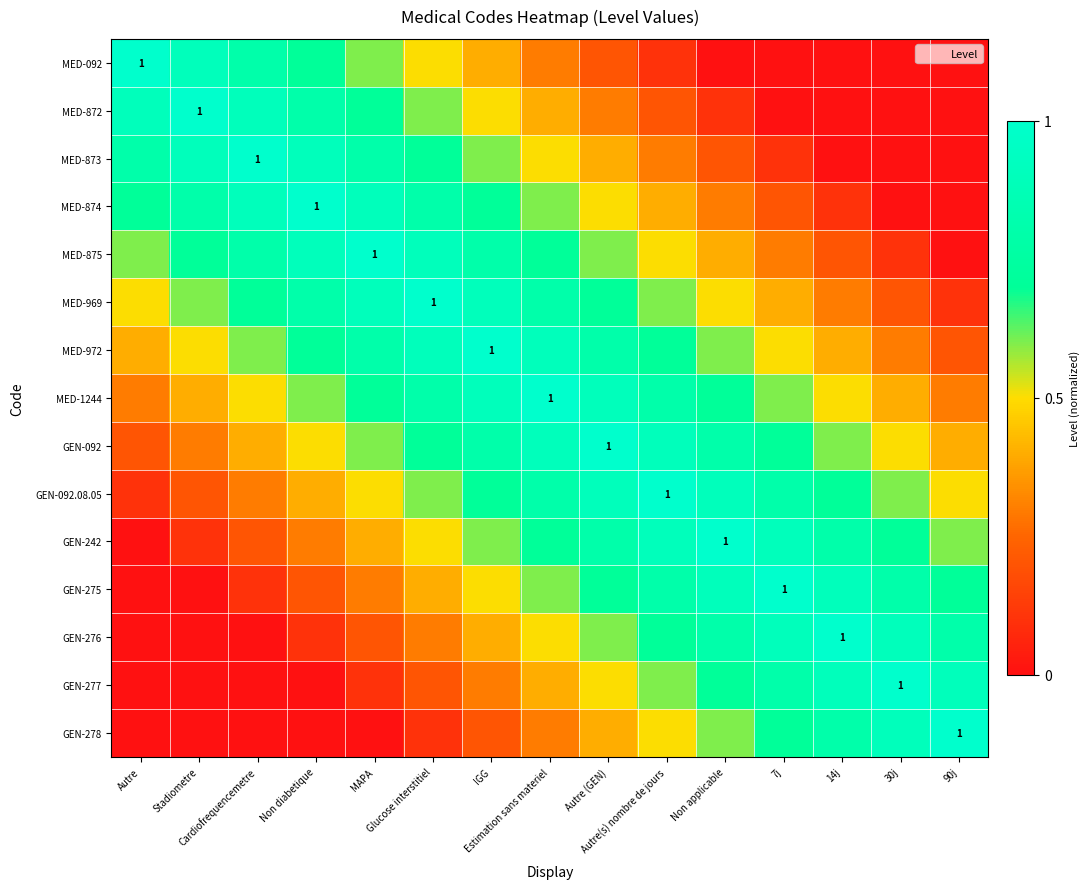

At which category is the sum across all series the highest?

Estimation sans materiel